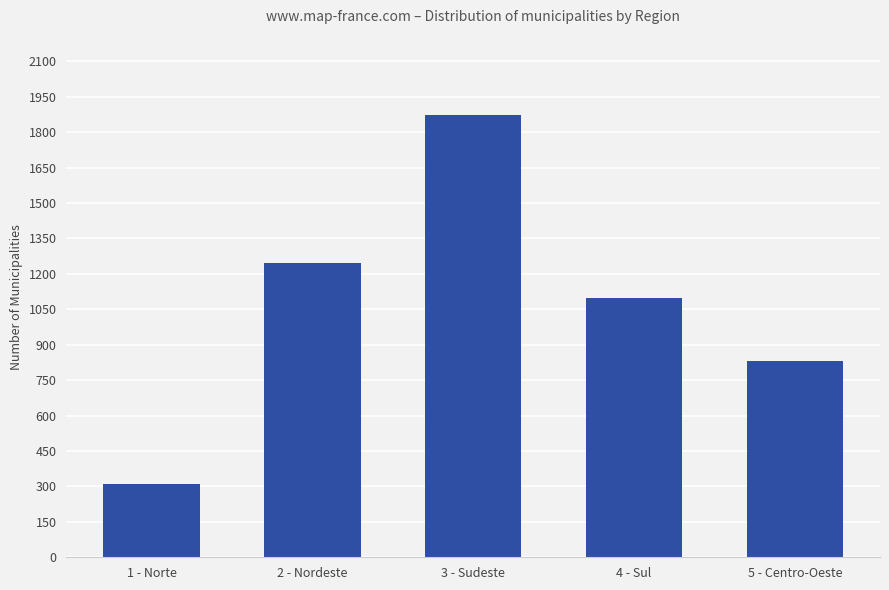

The value at 2 - Nordeste is 850. True or false?

False